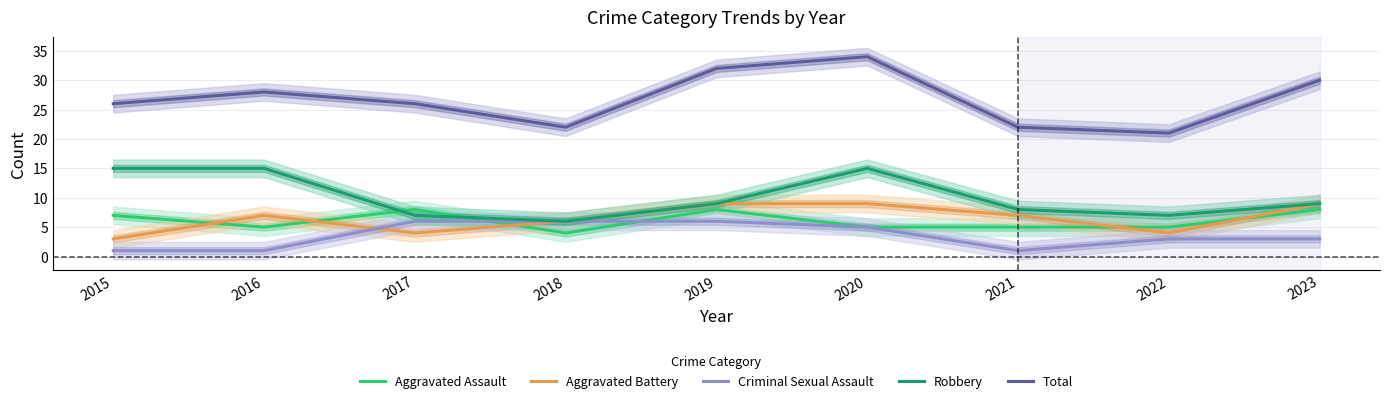

The value of Aggravated Assault at 2018 is 4. True or false?

True